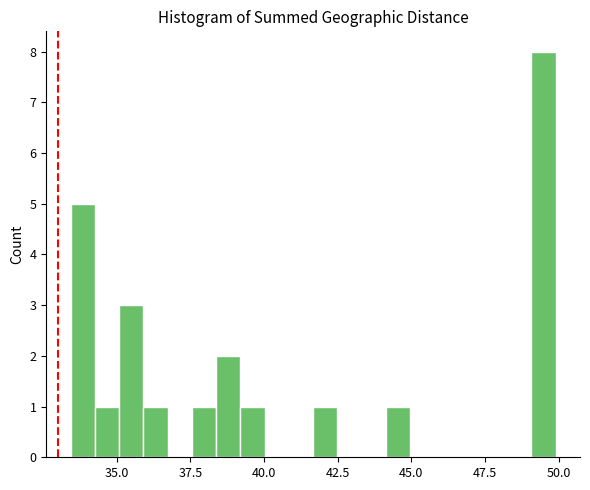

Read against the x-axis, roughly where is the centre of the tallest bar?

49.5